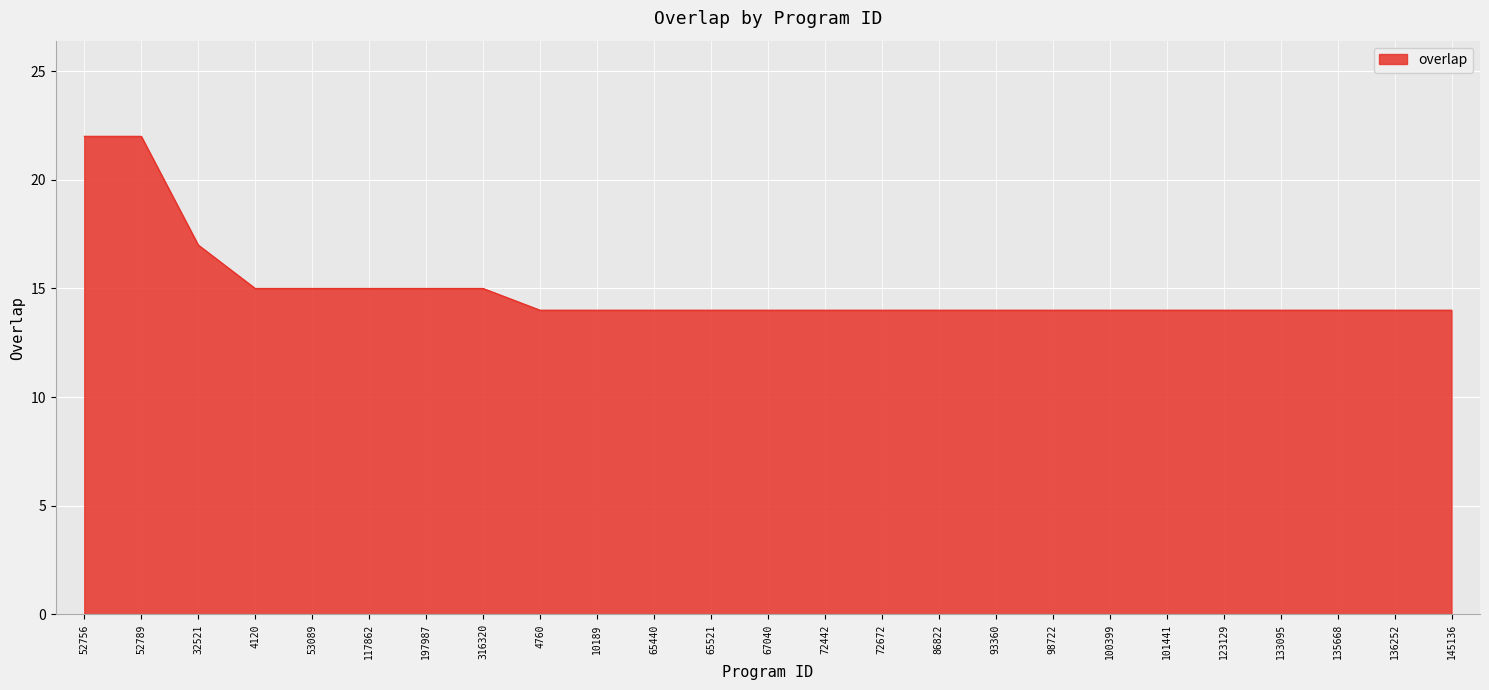

What is the difference between the maximum and minimum values?

8